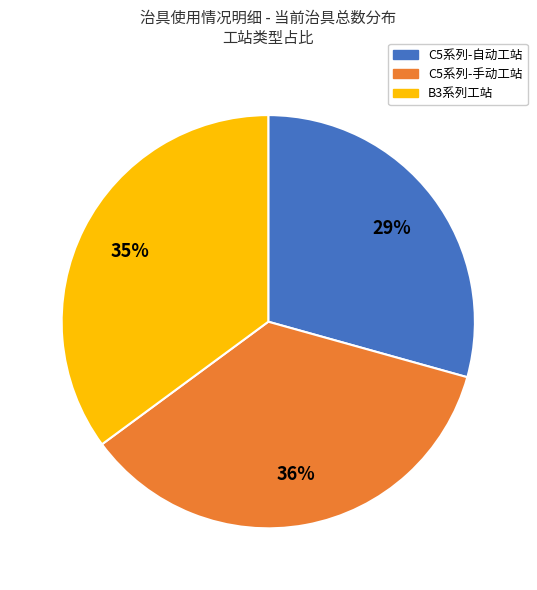

Is there any slice that represents more than half of the pie?

No